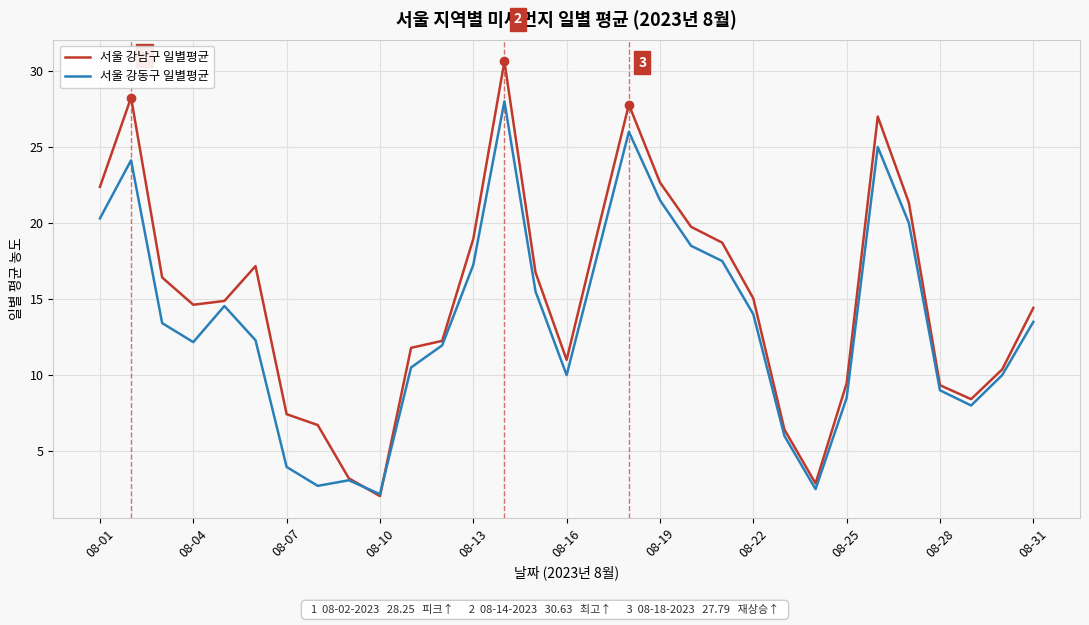

What is the highest value of the 서울 강남구 일별평균 series?

30.6